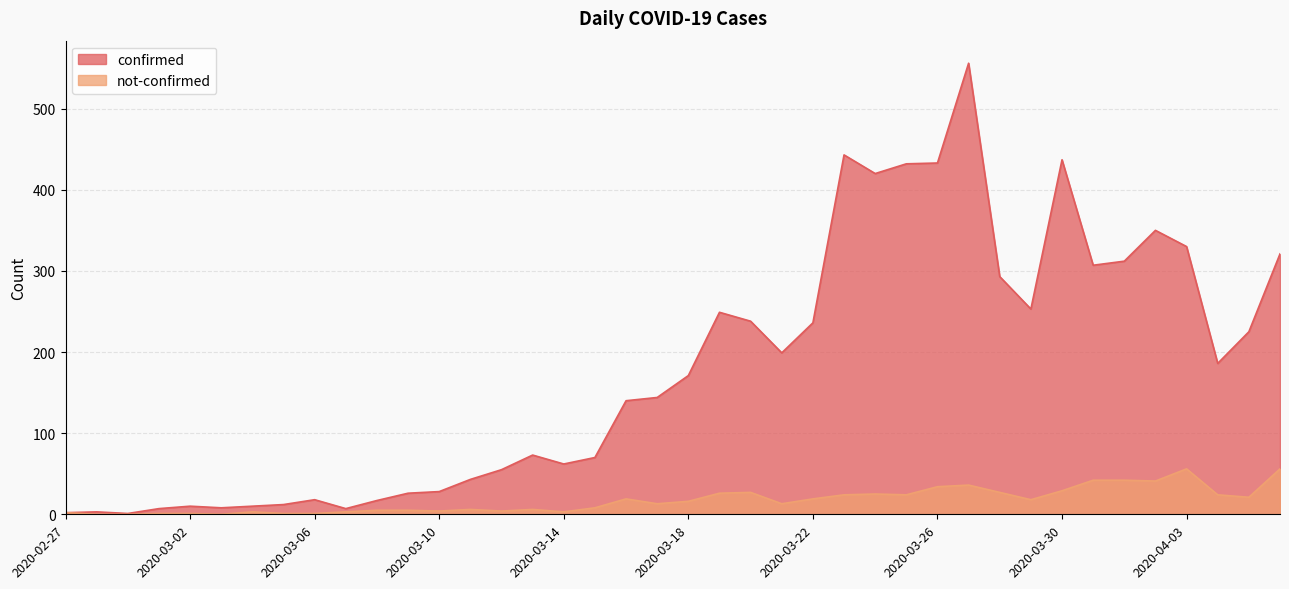

What position from the right is 2020-02-27?

40